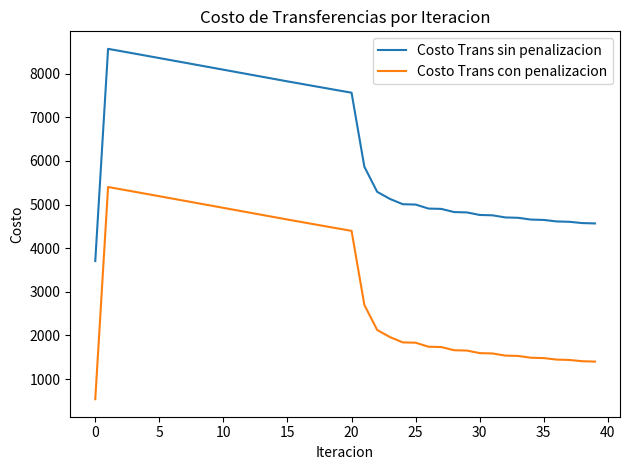

Which series has the largest total across all categories?

Costo Trans sin penalizacion